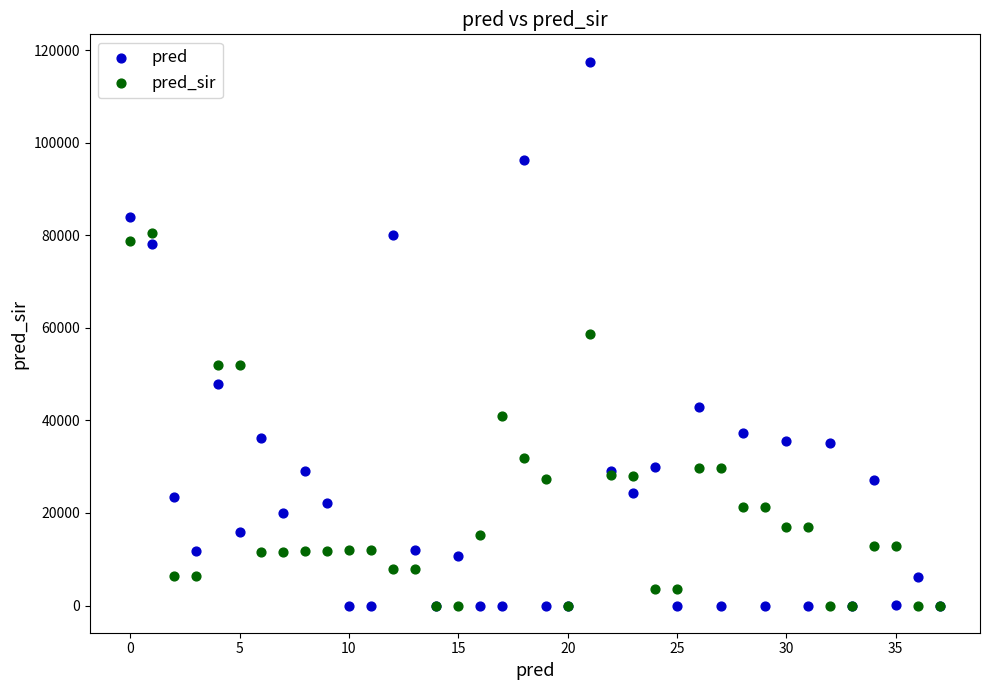

Which series has the widest spread of Y values?

pred